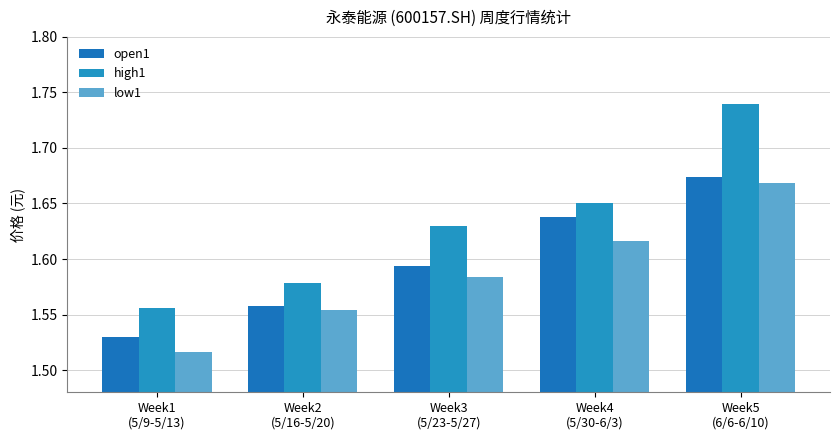

What position from the right is Week4
(5/30-6/3)?

2